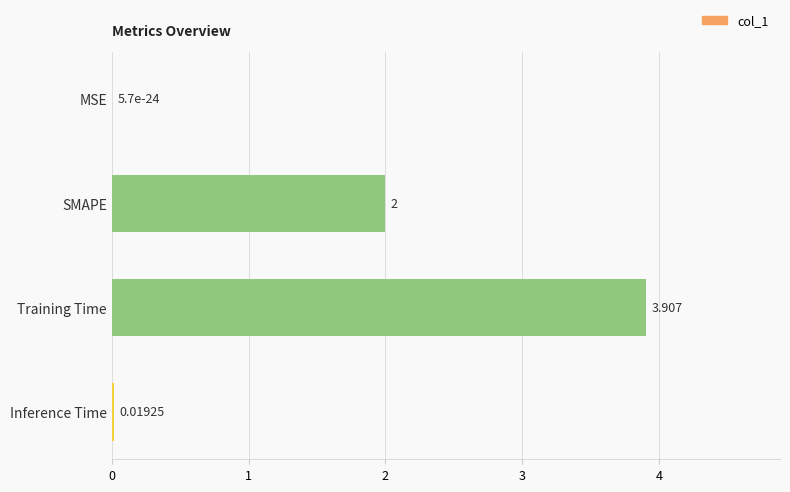

Between Training Time and MSE, which is larger?

Training Time